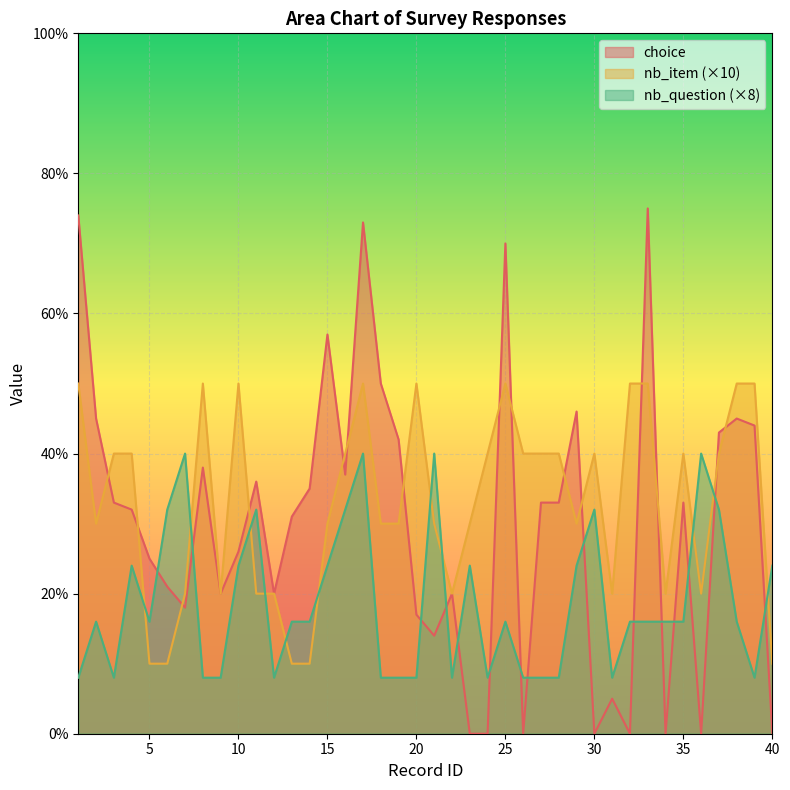

Reading left to right, what are all the values shown in this chart?

choice: 1=74	2=45	3=33	4=32	5=25	6=21	7=18	8=38	9=20	10=26	11=36	12=20	13=31	14=35	15=57	16=37	17=73	18=50	19=42	20=17	21=14	22=20	23=0	24=0	25=70	26=0	27=33	28=33	29=46	30=0	31=5	32=0	33=75	34=0	35=33	36=0	37=43	38=45	39=44	40=0
nb_question: 1=8	2=16	3=8	4=24	5=16	6=32	7=40	8=8	9=8	10=24	11=32	12=8	13=16	14=16	15=24	16=32	17=40	18=8	19=8	20=8	21=40	22=8	23=24	24=8	25=16	26=8	27=8	28=8	29=24	30=32	31=8	32=16	33=16	34=16	35=16	36=40	37=32	38=16	39=8	40=24
nb_item: 1=50	2=30	3=40	4=40	5=10	6=10	7=20	8=50	9=20	10=50	11=20	12=20	13=10	14=10	15=30	16=40	17=50	18=30	19=30	20=50	21=30	22=20	23=30	24=40	25=50	26=40	27=40	28=40	29=30	30=40	31=20	32=50	33=50	34=20	35=40	36=20	37=40	38=50	39=50	40=10